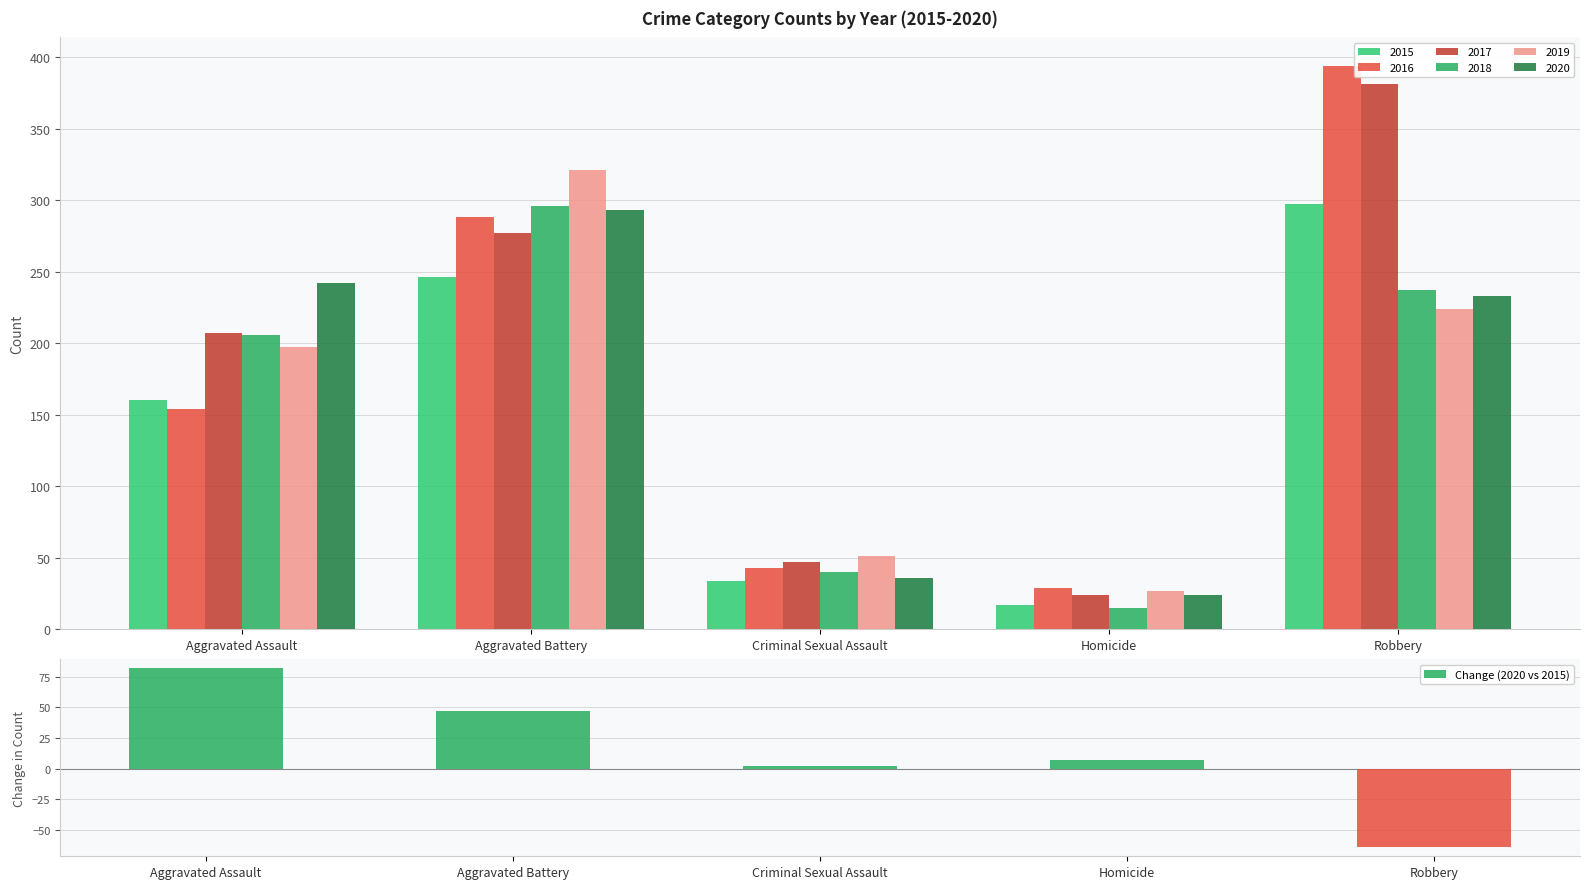

Reading left to right, extract all data points from this chart.

Aggravated Assault=82	Aggravated Battery=47	Criminal Sexual Assault=2	Homicide=7	Robbery=-64